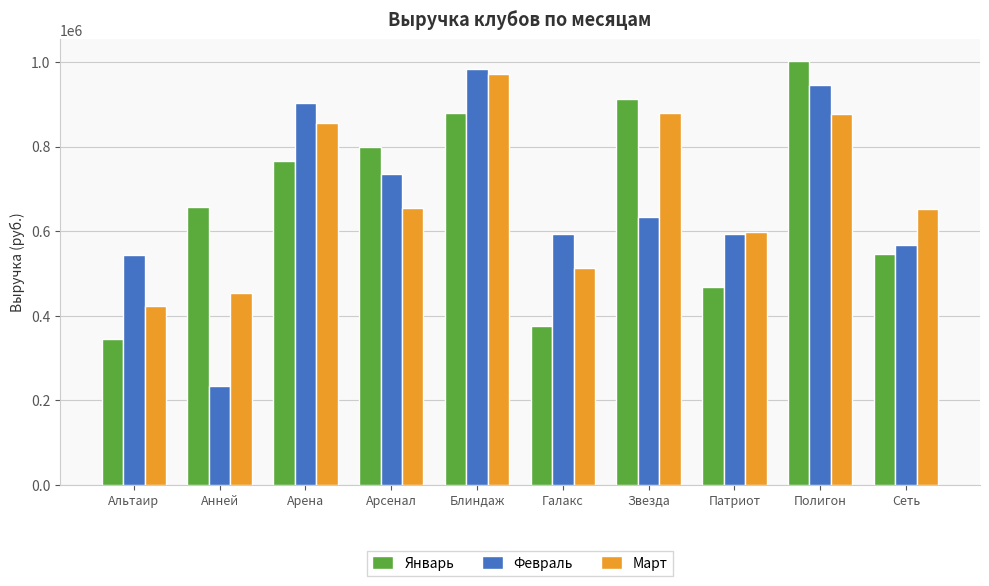

What is the difference between the maximum and minimum values in the Февраль series?

750000